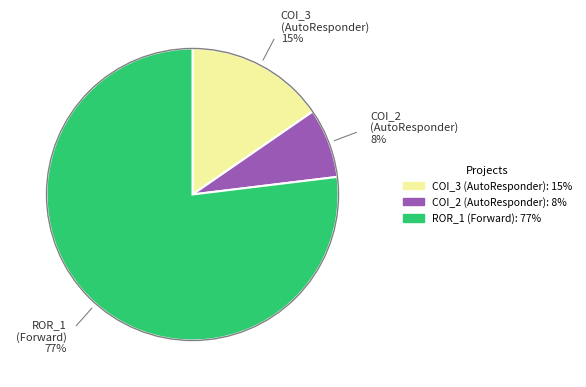

Is there any slice that represents more than half of the pie?

Yes